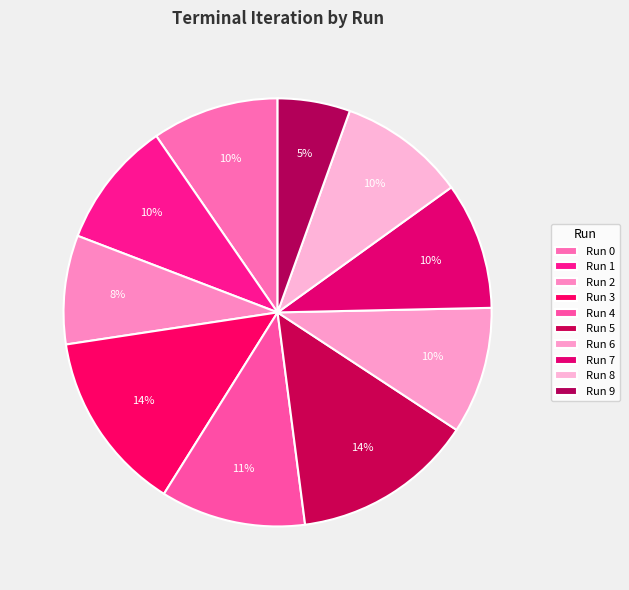

What is the change in value from Run 3 to Run 7?

-3